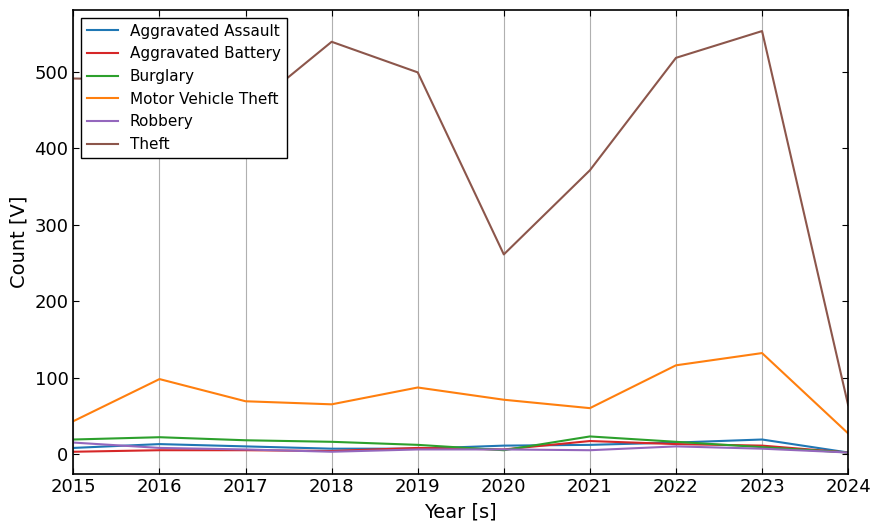

What is the minimum value for Aggravated Assault?

2